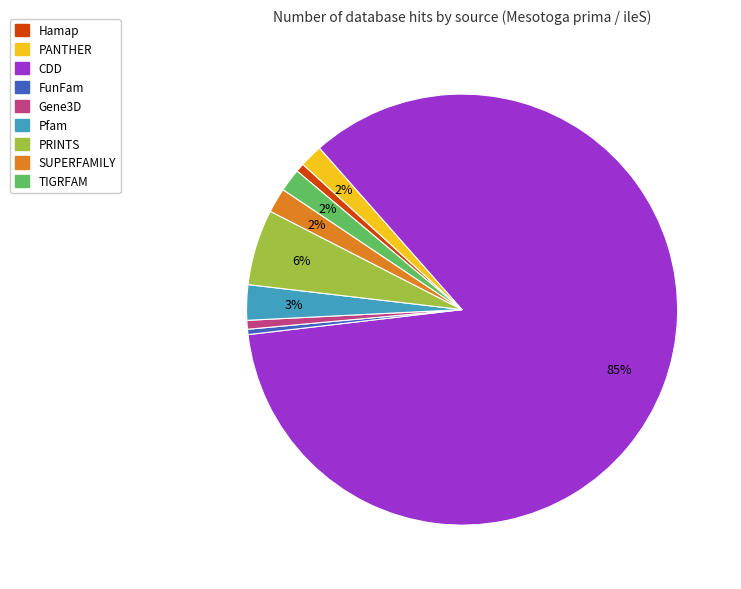

Is it true that Pfam is 3% of the pie?

True